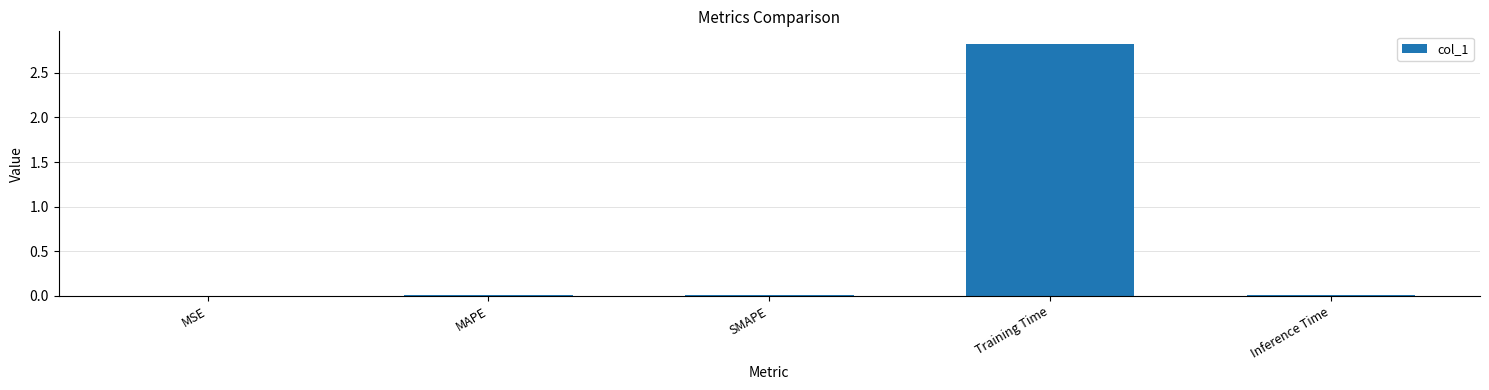

Between Training Time and Inference Time, which is larger?

Training Time